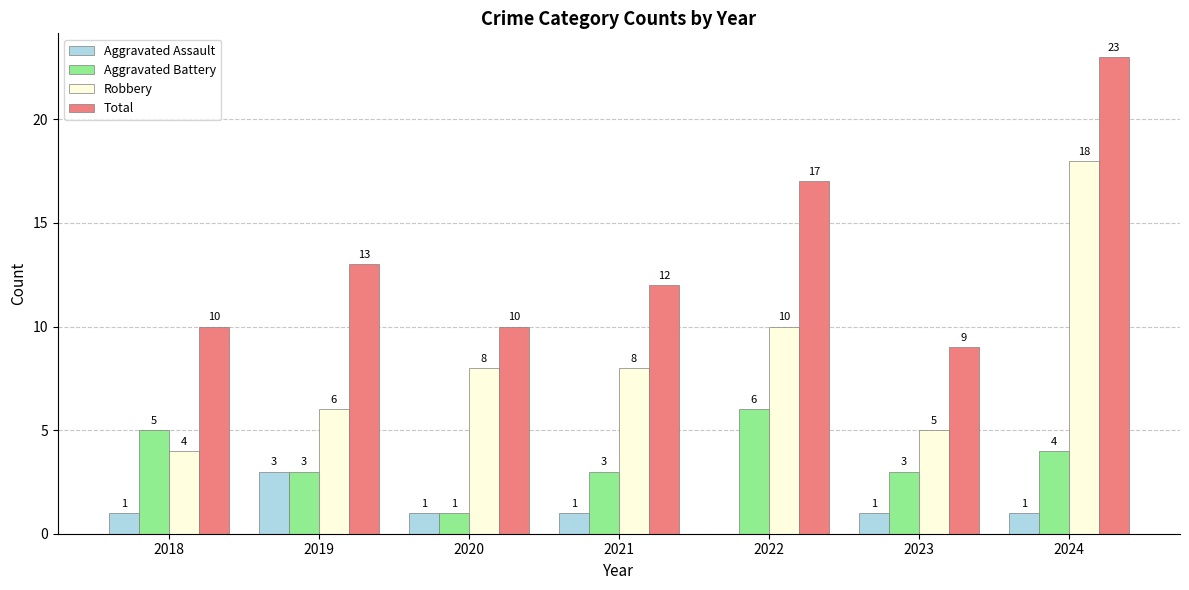

Is the value of Aggravated Assault at 2021 greater than the value of Total at 2022?

No